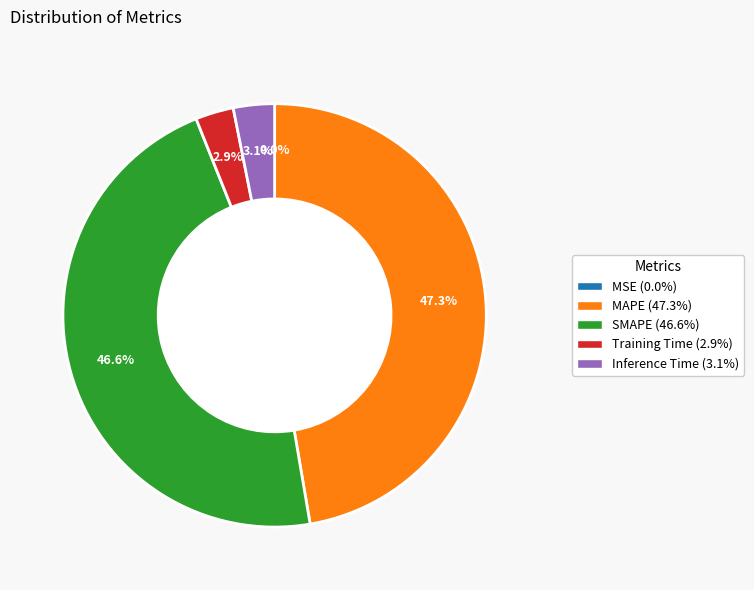

True or false: SMAPE accounts for 53% of the total.

False